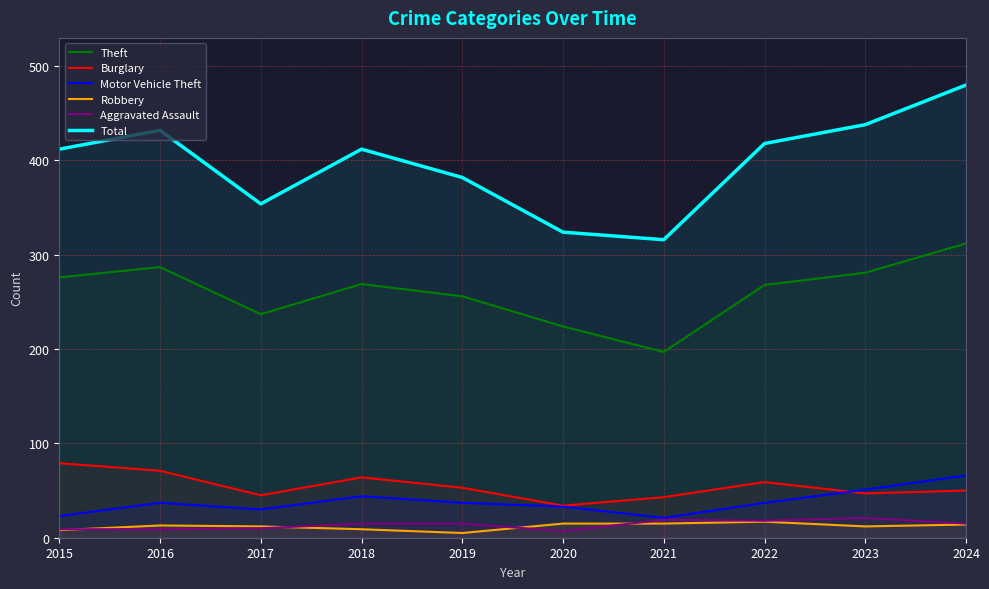

After their last crossing, which series has the higher values: Motor Vehicle Theft or Burglary?

Motor Vehicle Theft